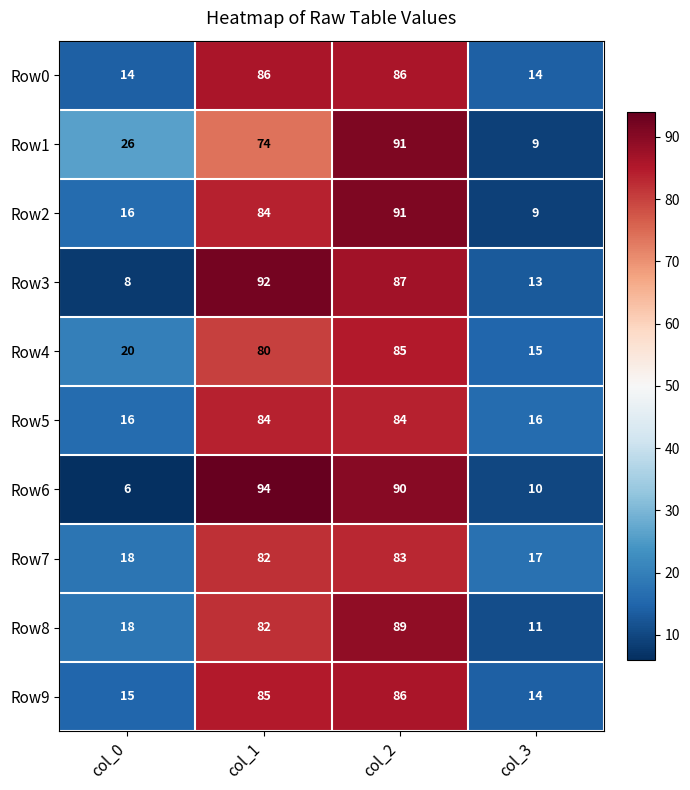

What value does the Row3 series have at col_1?

92